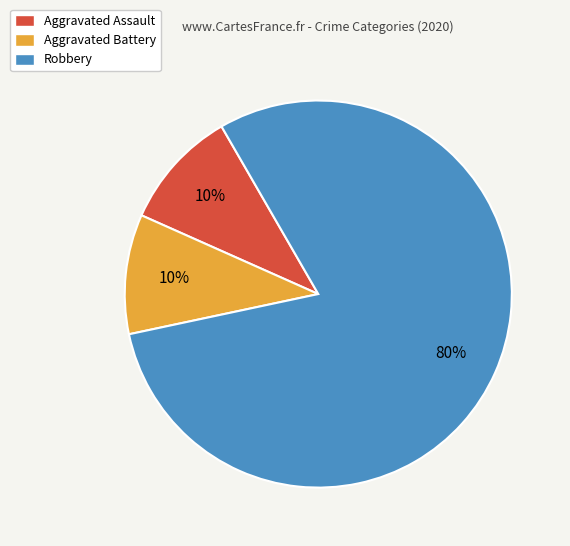

Which slice is the largest?

Robbery